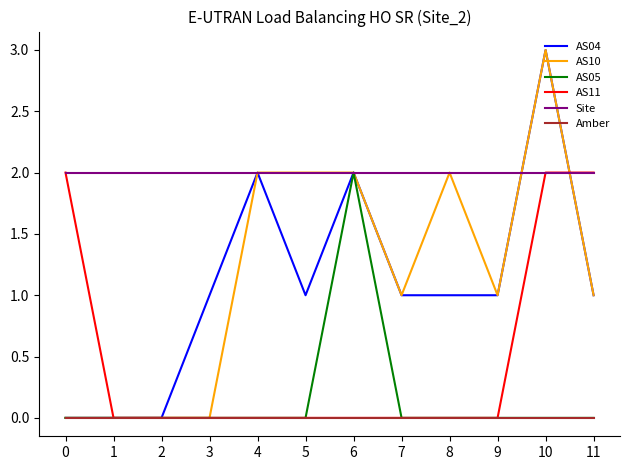

Reading right to left, list all the values displayed in this chart.

AS04: 11=1	10=3	9=1	8=1	7=1	6=2	5=1	4=2	3=1	2=0	1=0	0=0
AS10: 11=1	10=3	9=1	8=2	7=1	6=2	5=2	4=2	3=0	2=0	1=0	0=0
AS05: 11=0	10=0	9=0	8=0	7=0	6=2	5=0	4=0	3=0	2=0	1=0	0=0
AS11: 11=2	10=2	9=0	8=0	7=0	6=0	5=0	4=0	3=0	2=0	1=0	0=2
Site: 11=2	10=2	9=2	8=2	7=2	6=2	5=2	4=2	3=2	2=2	1=2	0=2
Amber: 11=0	10=0	9=0	8=0	7=0	6=0	5=0	4=0	3=0	2=0	1=0	0=0